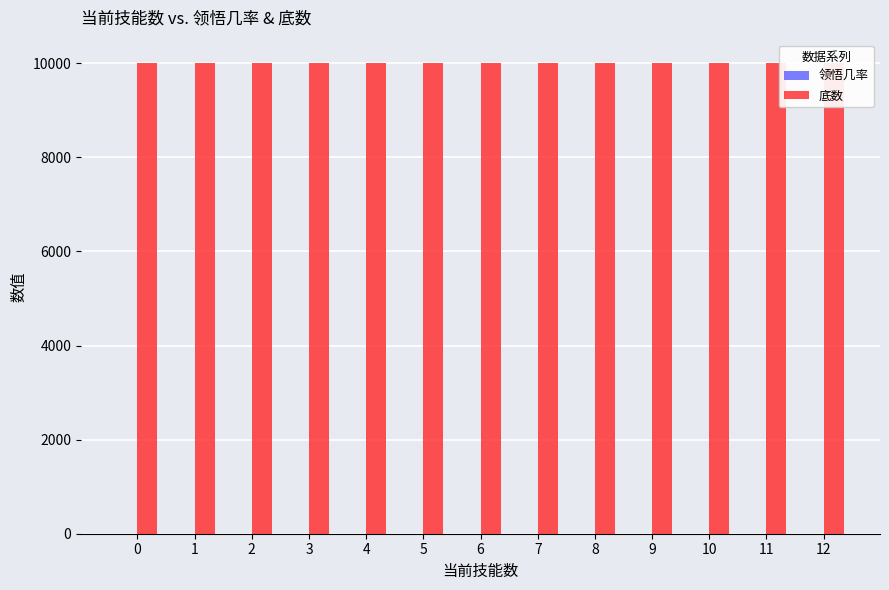

Which has a higher value, 9 or 2?

9